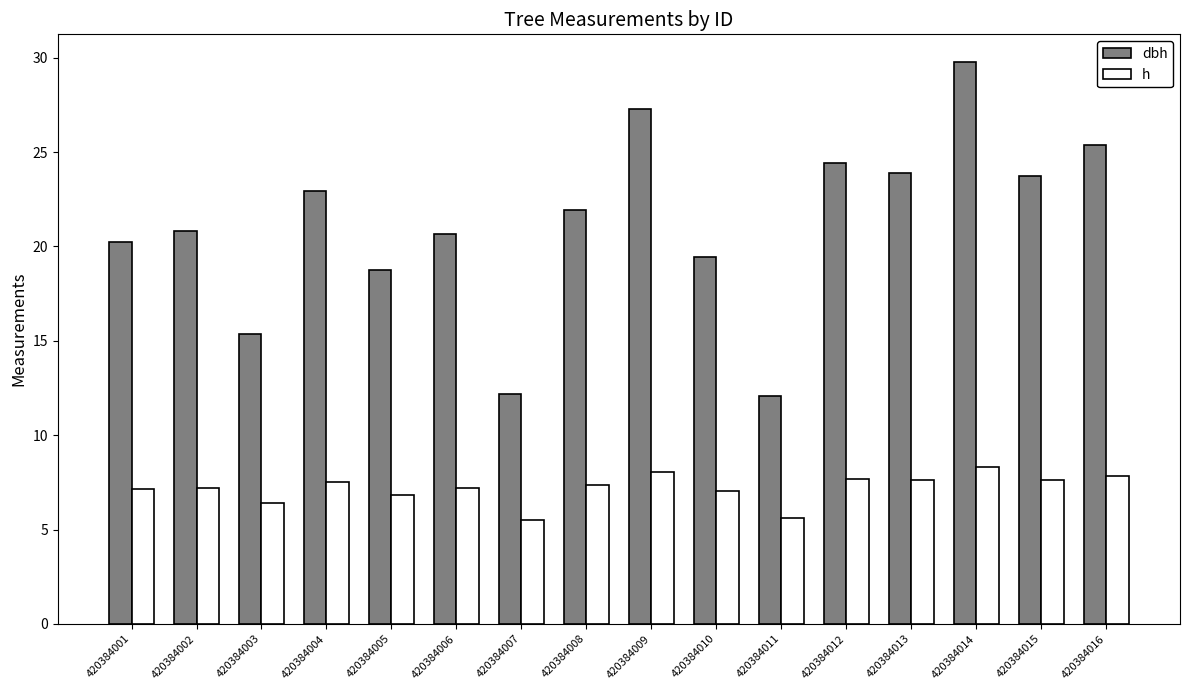

Is the value of dbh at 420384003 greater than the value of h at 420384005?

Yes